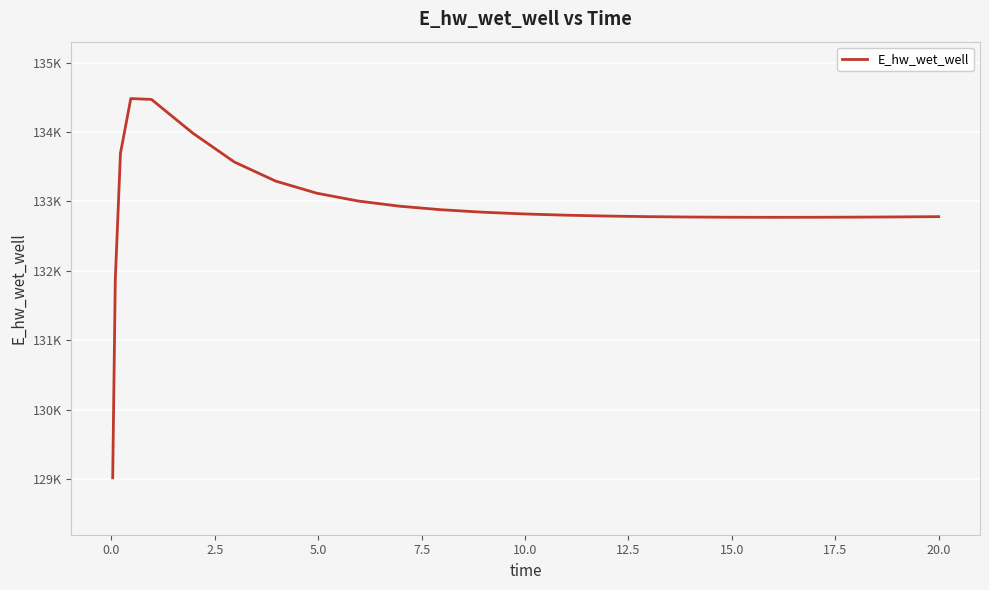

Is this an area chart (filled region under the line)?

No